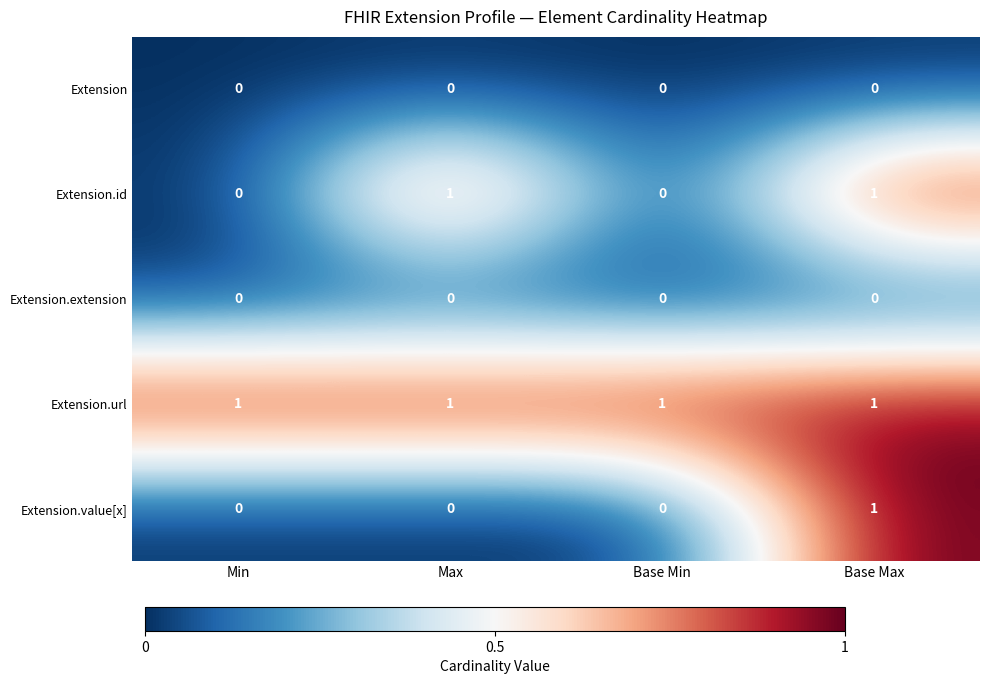

Which series changed the most between Max and Base Max?

Extension.value[x]